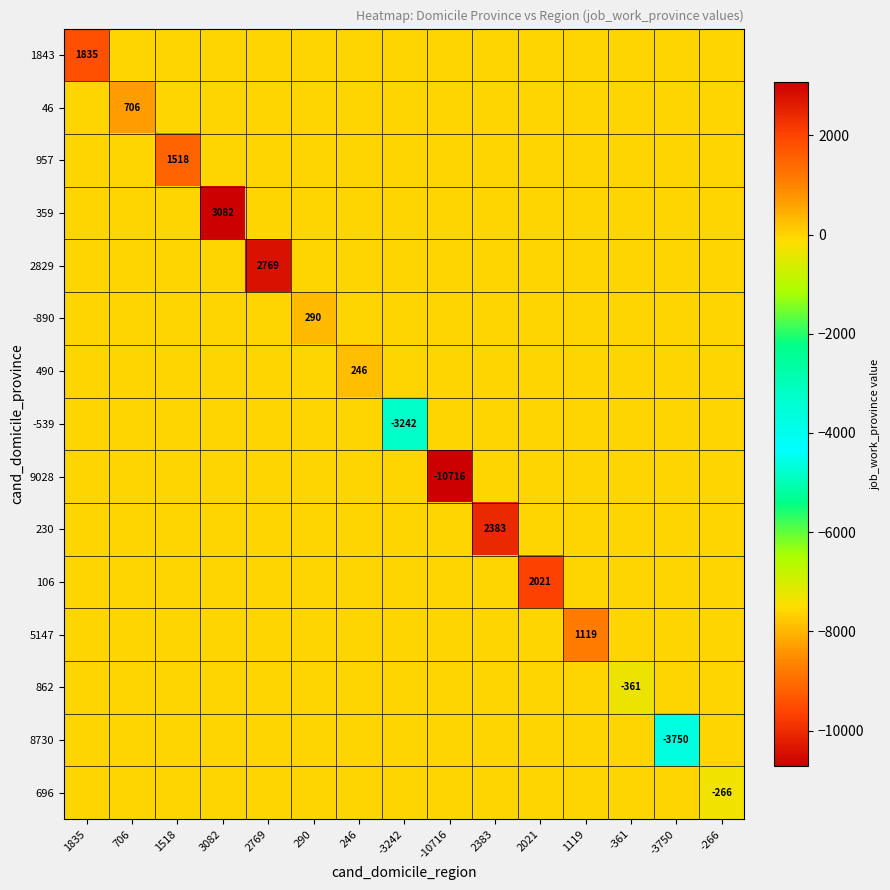

At how many categories does at least one series exceed 2266?

3